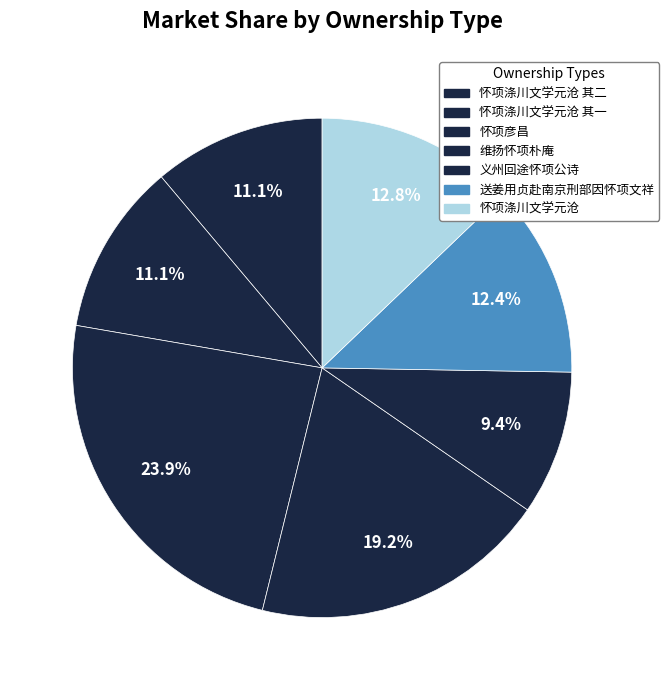

Count the number of slices in the pie.

7